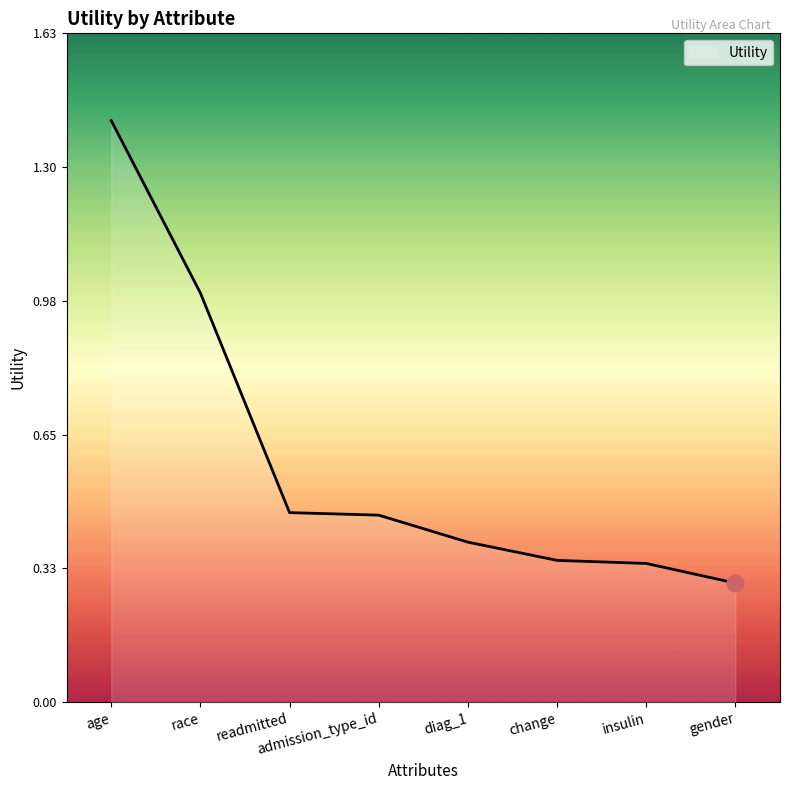

What is the sum of all values?

4.7